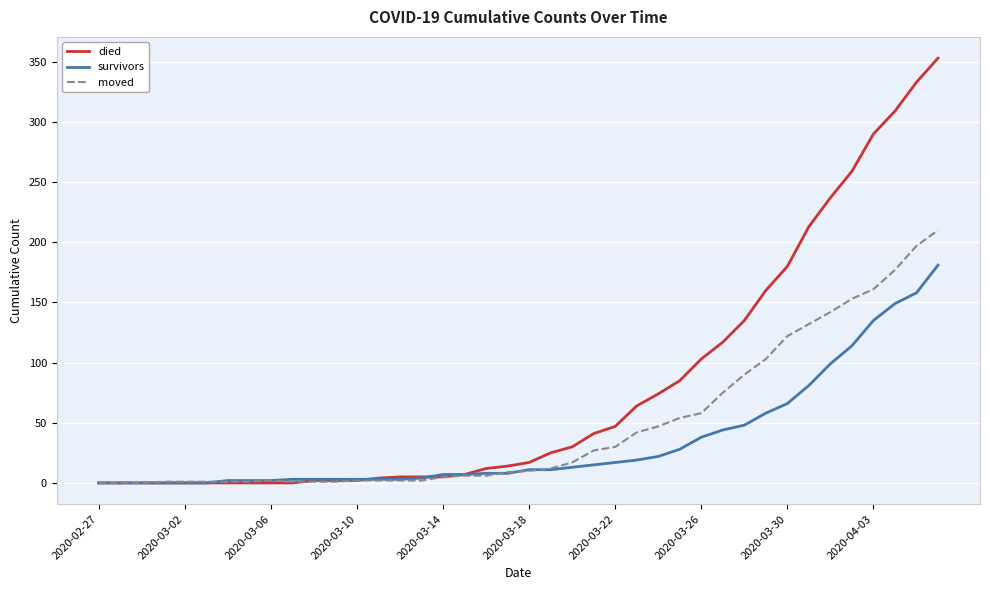

What is the maximum value for survivors?

181